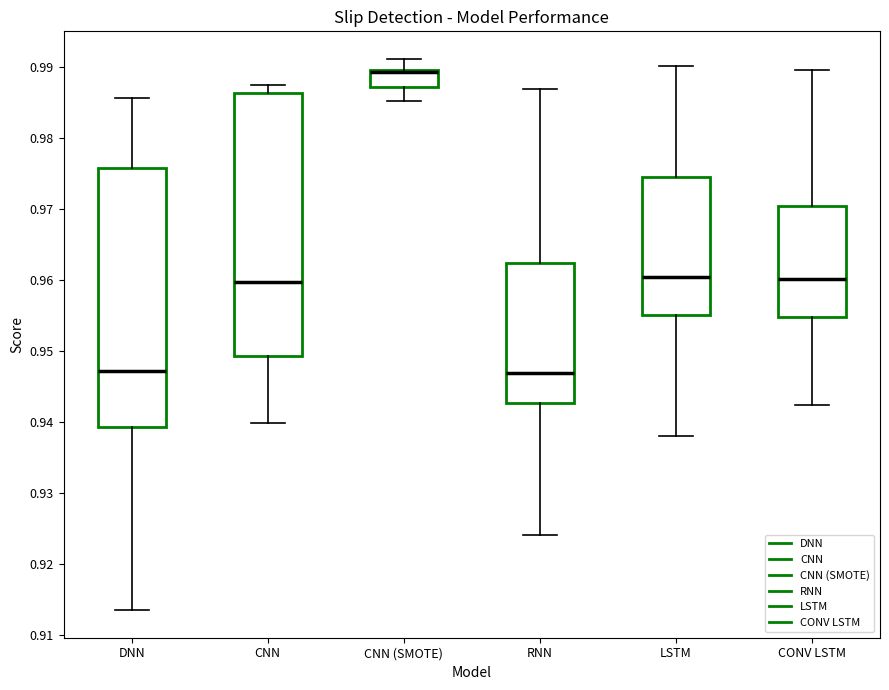

Which box has the highest median line?

CNN (SMOTE)